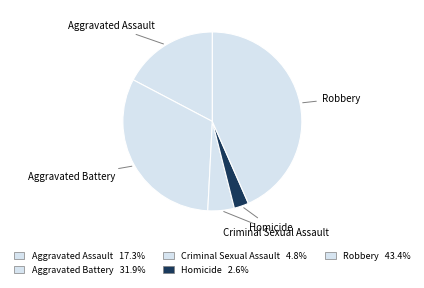

Does any single category account for the majority?

No